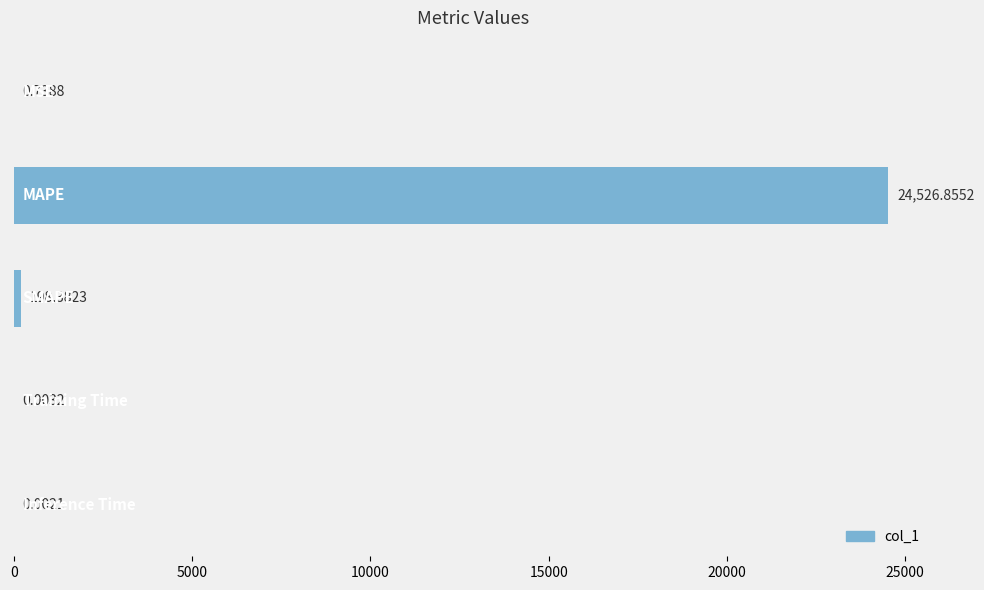

What is the sum of all values?

24726.0